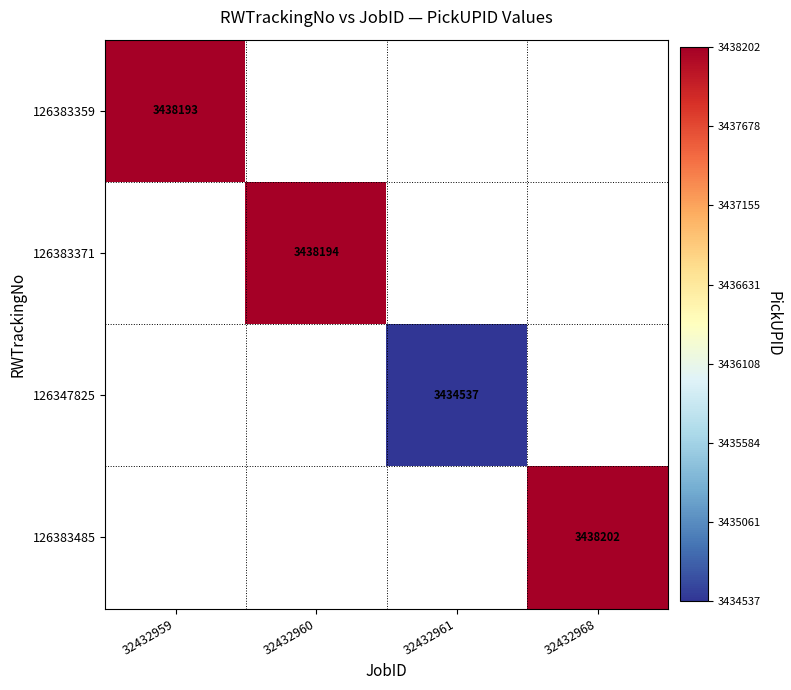

The 126383485 series shows 6050795 at 32432968. True or false?

False